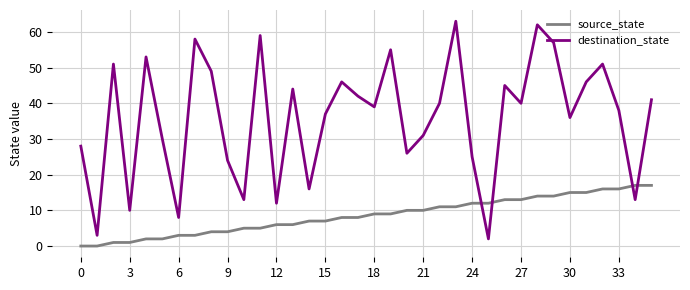

How many lines are shown in the chart?

2